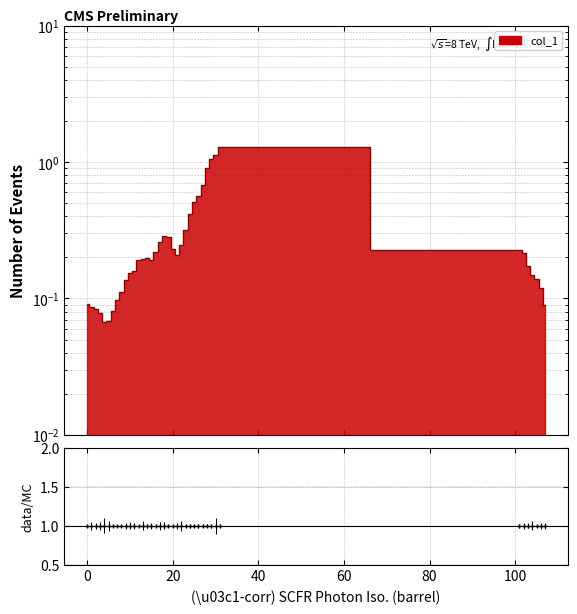

What is the sum of all values?

11.7